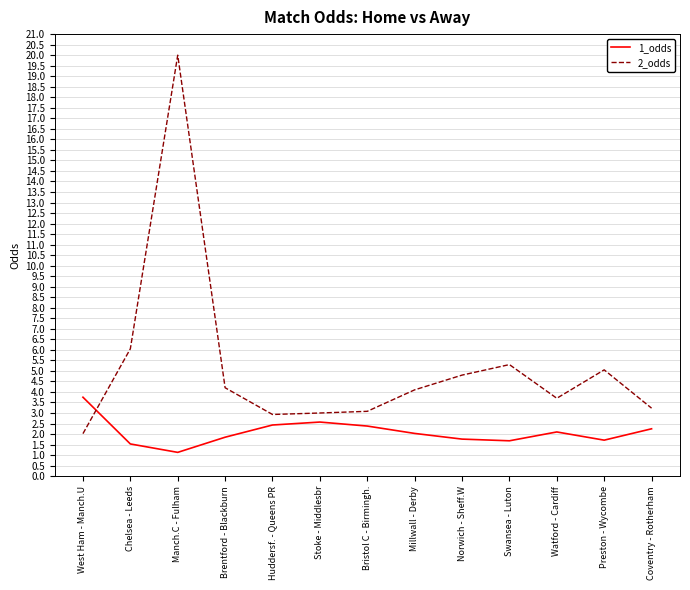

True or false: 1_odds has a value of 0.3 at Manch.C - Fulham.

False